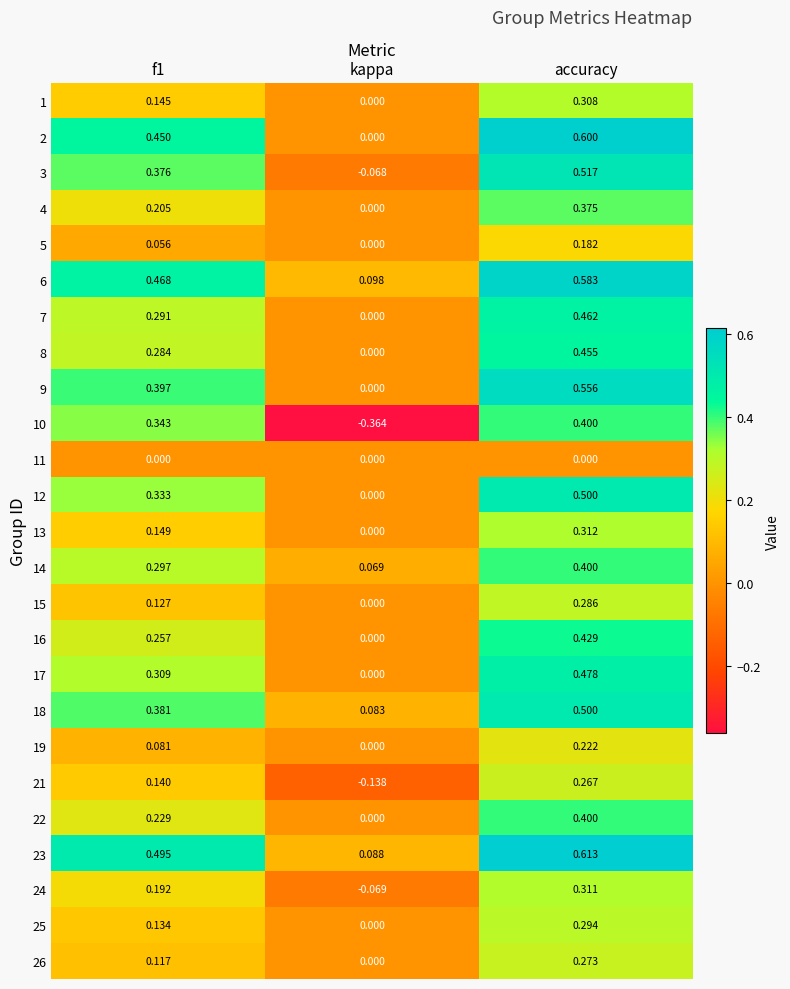

Is the value of 13 at f1 greater than the value of 18 at accuracy?

No